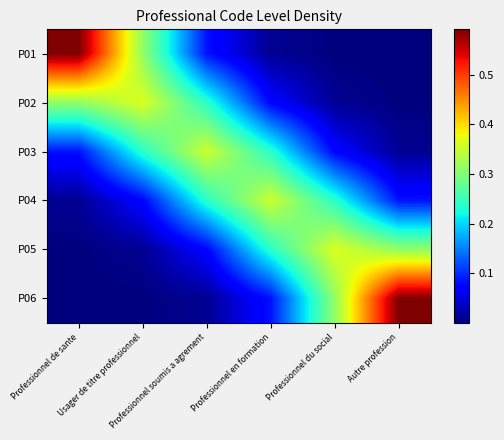

What is the total value across all series at Professionnel du social?

1.0